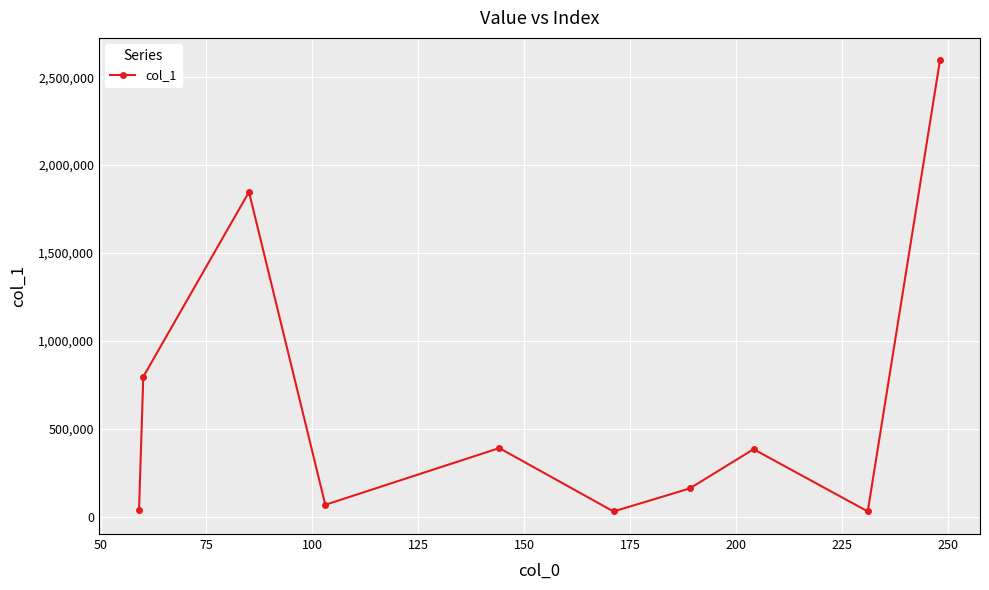

What is the maximum value shown in the chart?

2595475.0